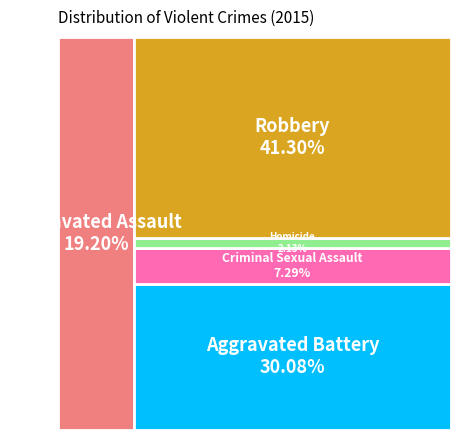

What is the ratio of the value at Homicide to the value at Criminal Sexual Assault?

0.3